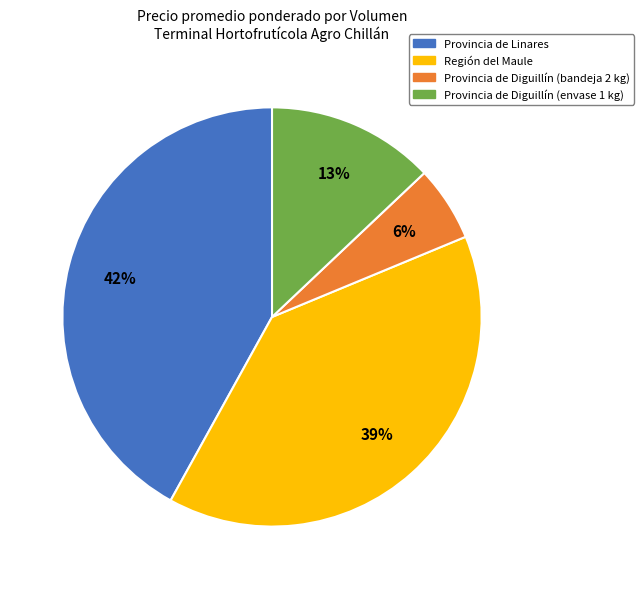

Does any single category account for the majority?

No